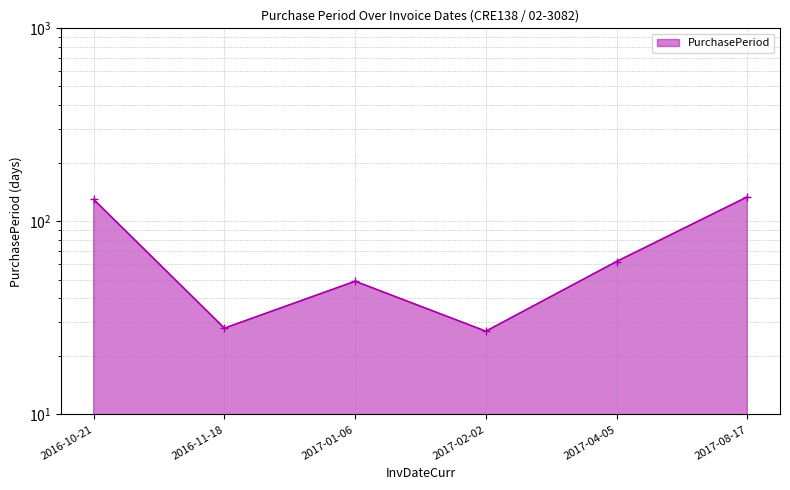

How many points are higher than both their immediate neighbors (excluding endpoints)?

1